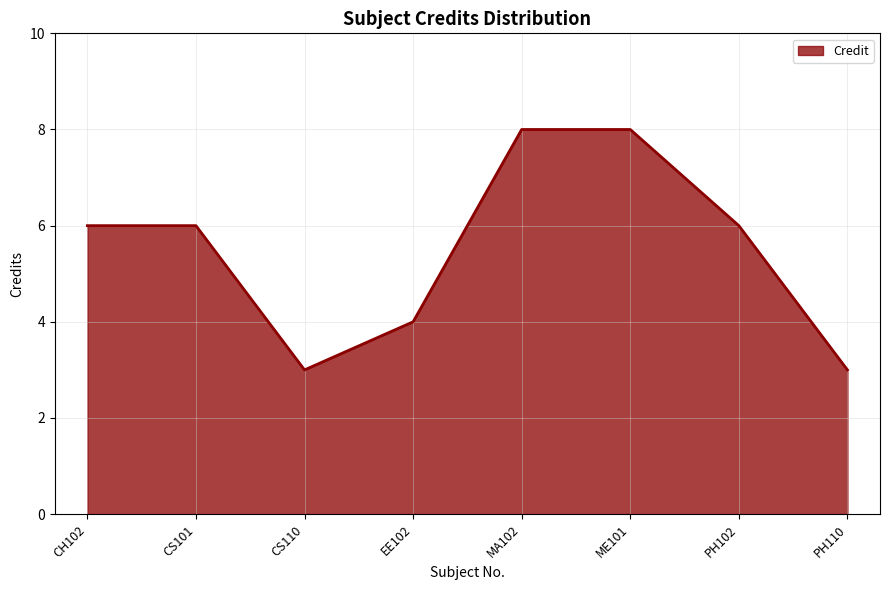

Reading left to right, what are all the values shown in this chart?

CH102=6	CS101=6	CS110=3	EE102=4	MA102=8	ME101=8	PH102=6	PH110=3